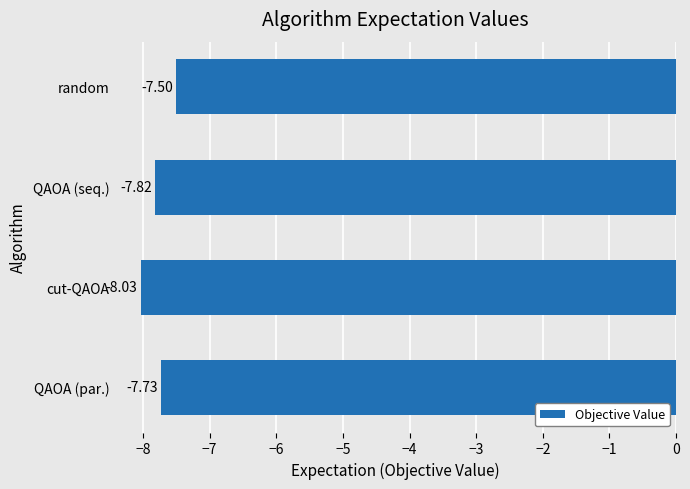

List the labels in order of value, largest first.

random, QAOA (par.), QAOA (seq.), cut-QAOA